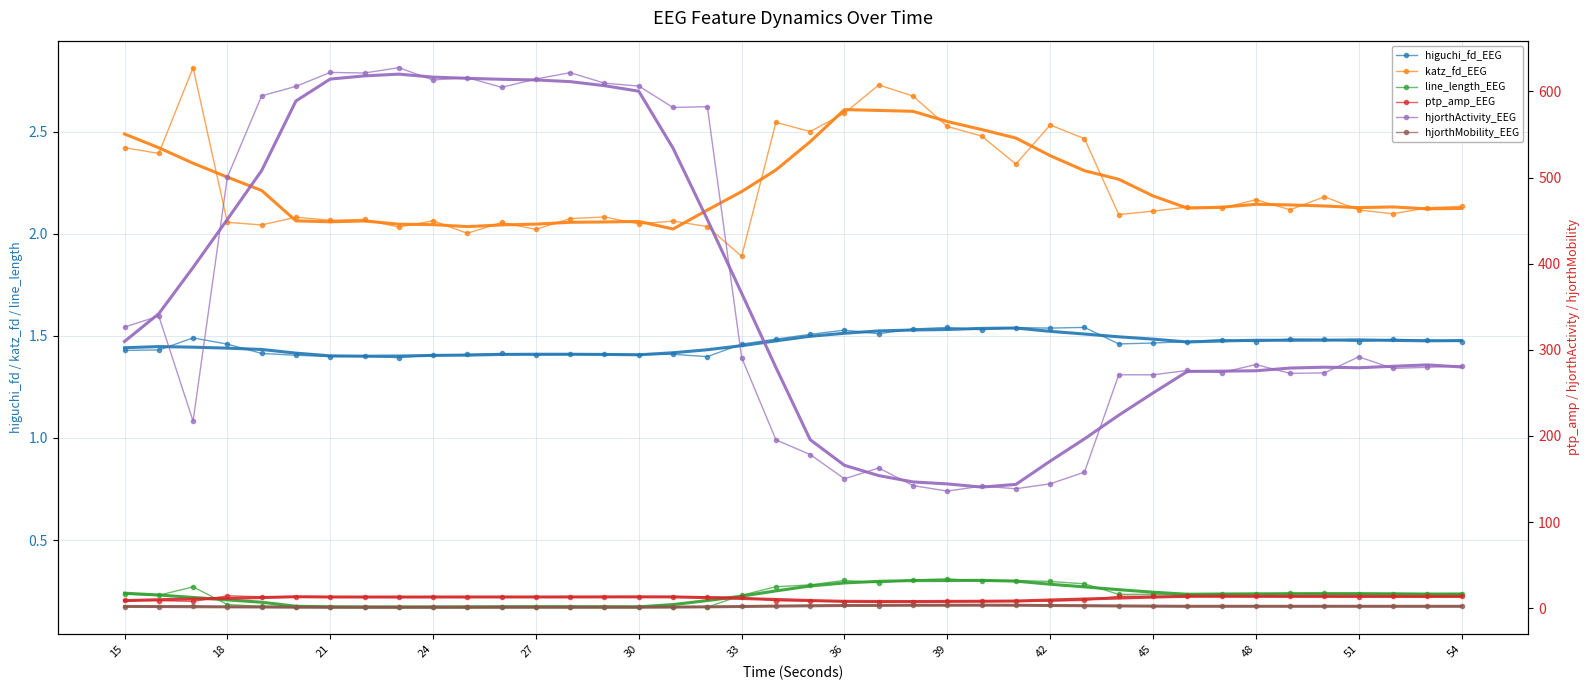

What is the value of the hjorthMobility_EEG point at the 32nd from the left?

2.1